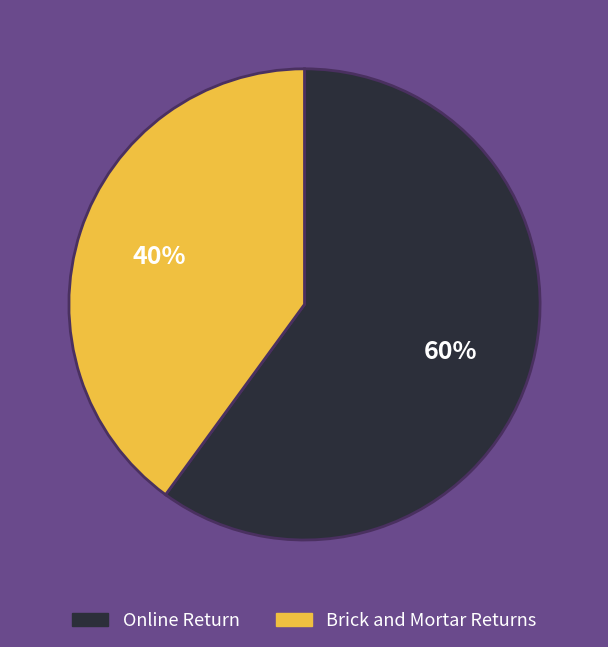

To the nearest percent, what is the average slice percentage?

50%